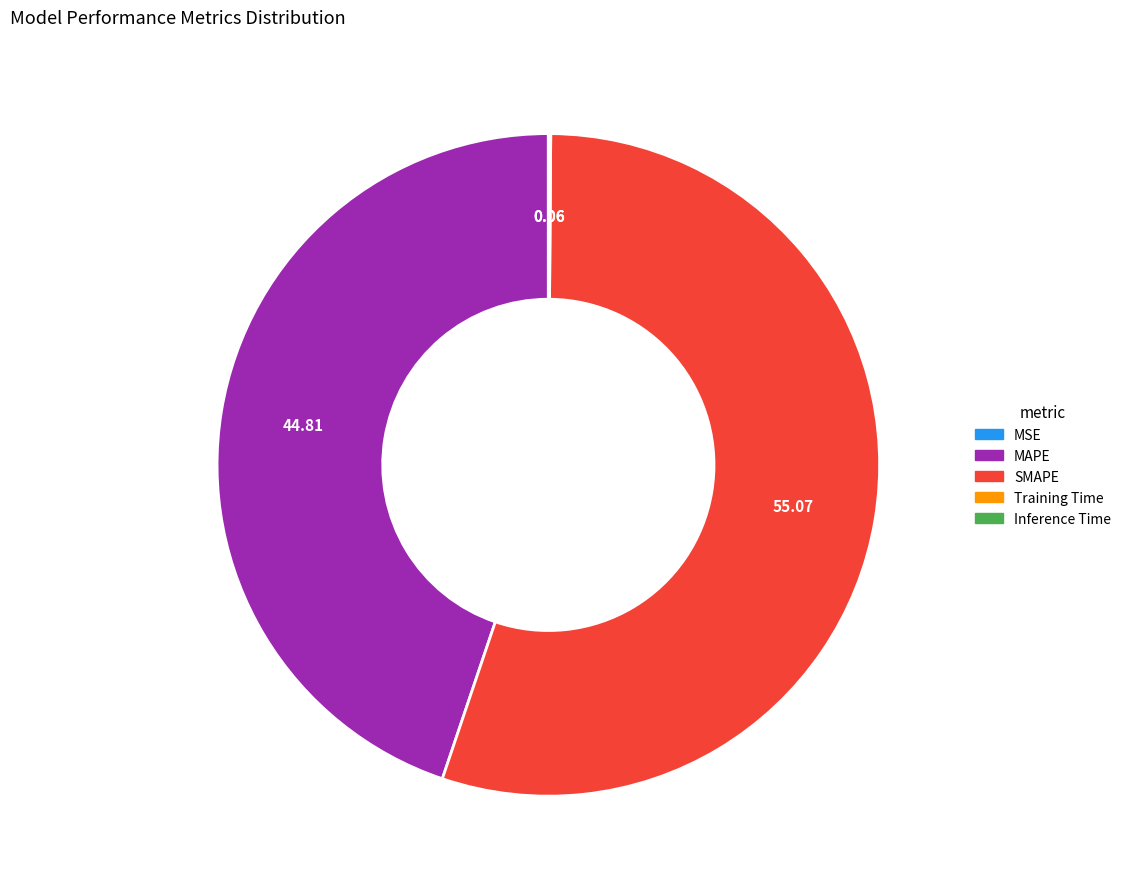

Which slice is the largest?

SMAPE